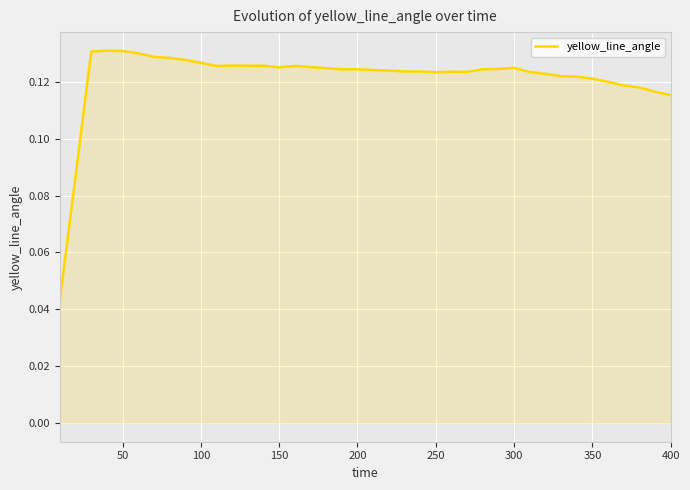

What is the greatest value displayed?

0.1